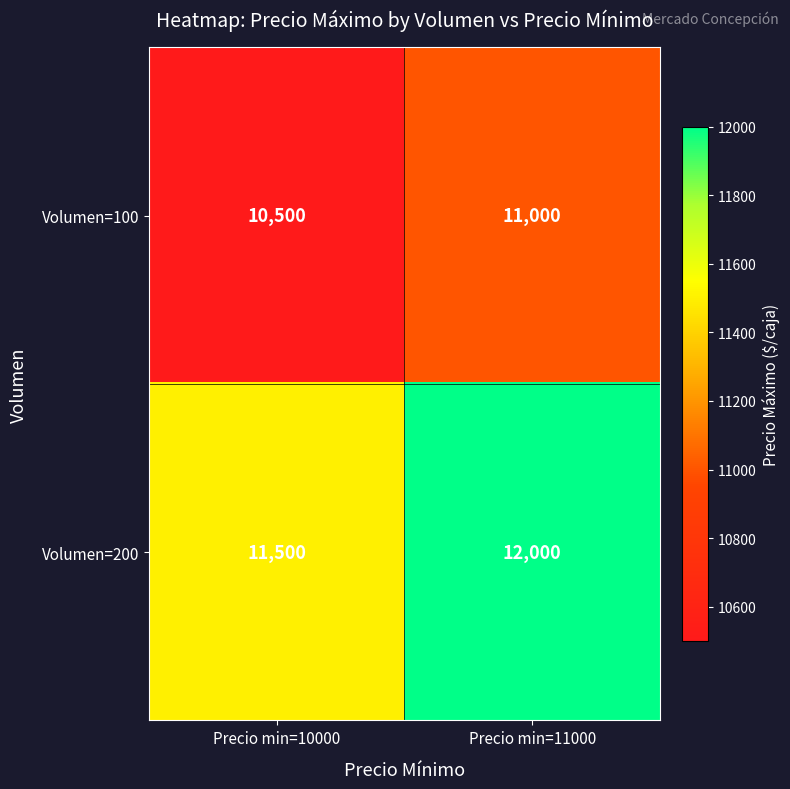

At which label is Volumen=200 closest to 11750?

Precio min=10000